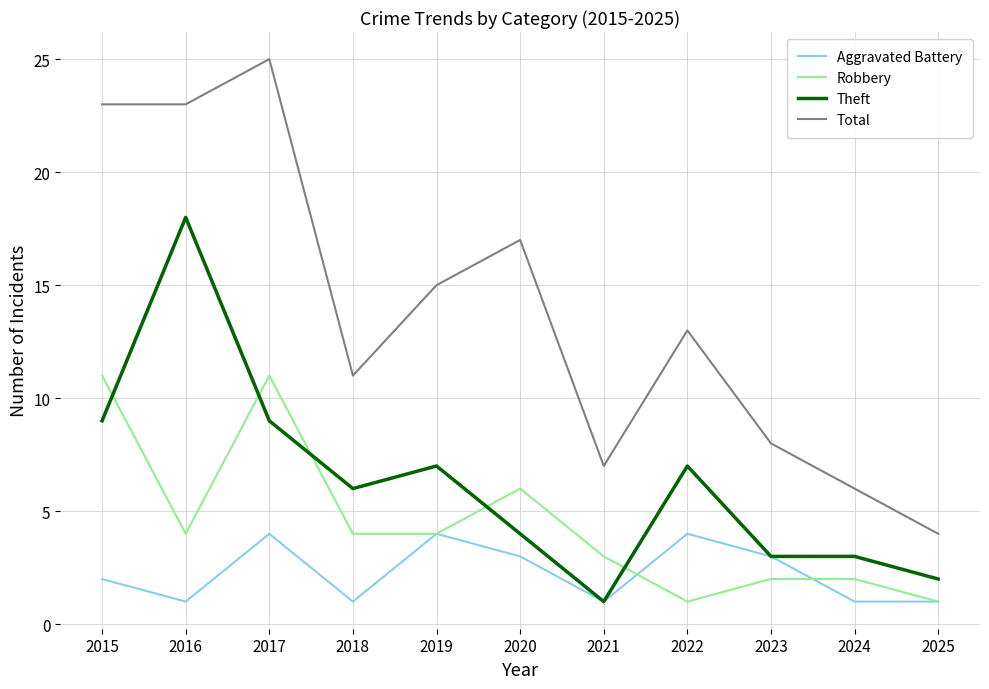

Which series changed the most between 2019 and 2025?

Total